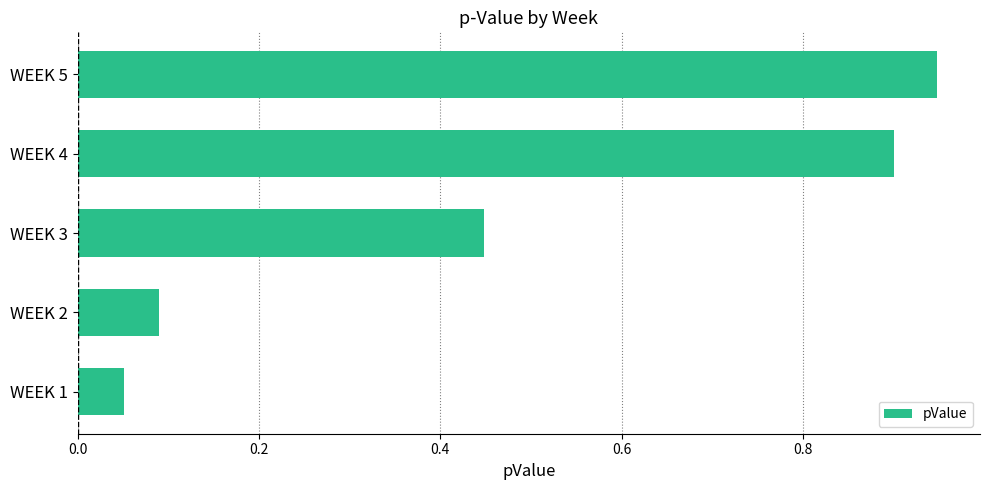

Rank the categories by value from highest to lowest.

WEEK 5, WEEK 4, WEEK 3, WEEK 2, WEEK 1